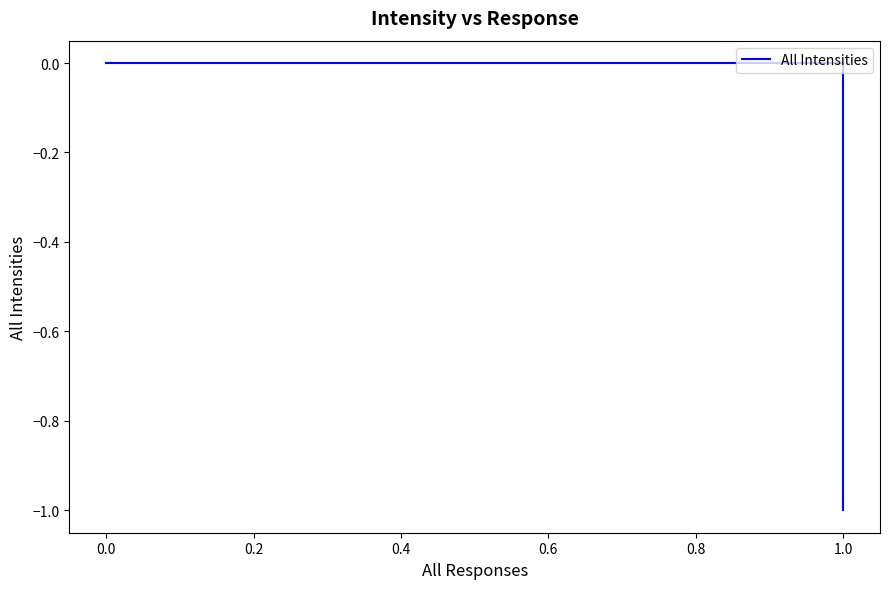

What is the change in value from 1.0 to 0.0?

+1.0